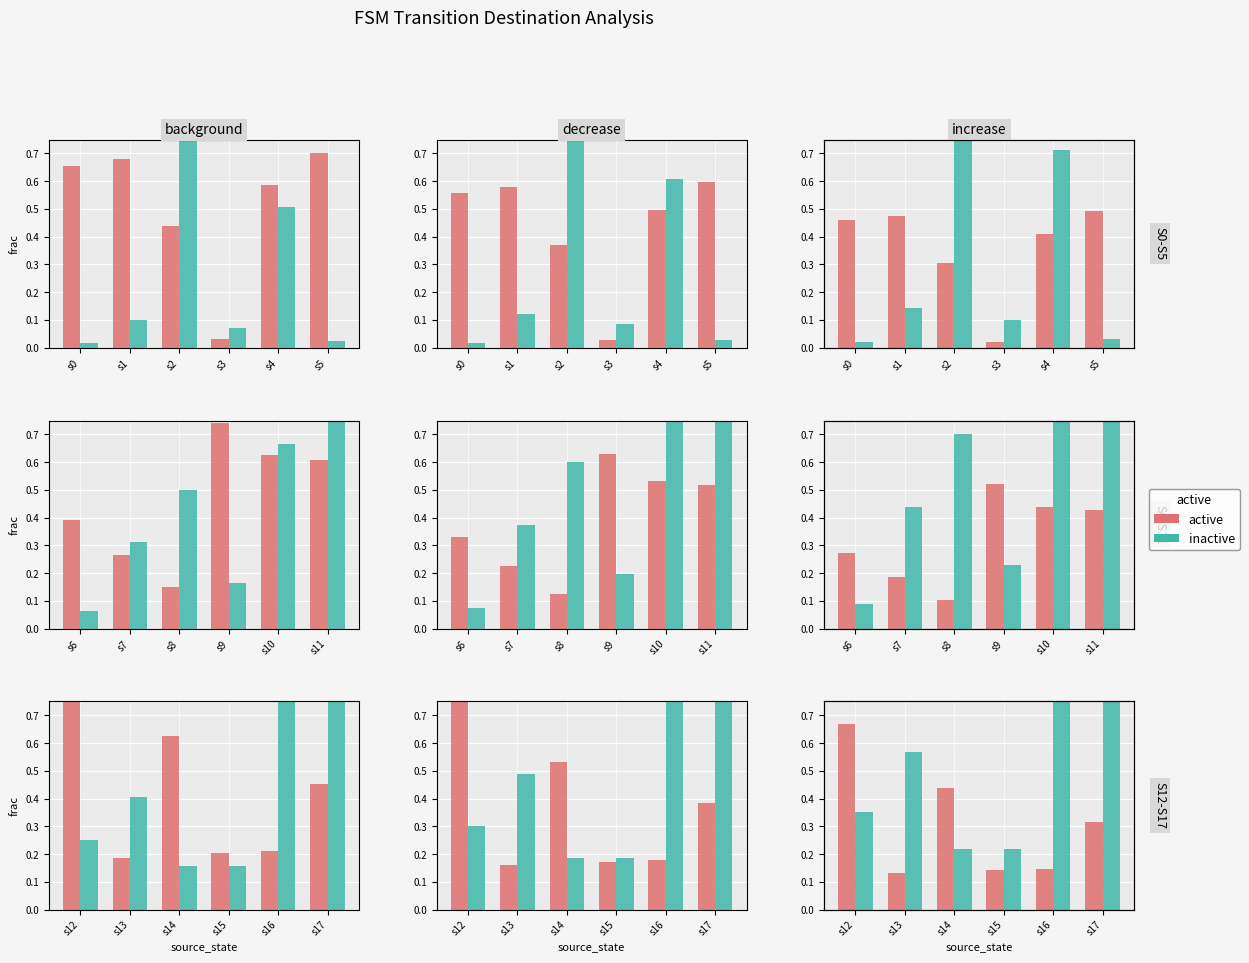

What is the highest value of the active series?

0.7